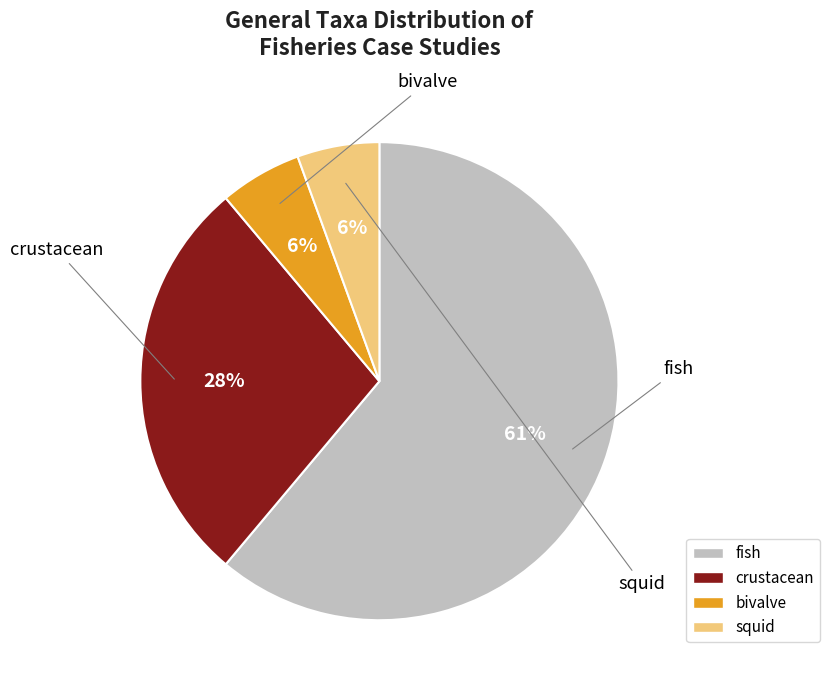

True or false: crustacean accounts for 38% of the total.

False